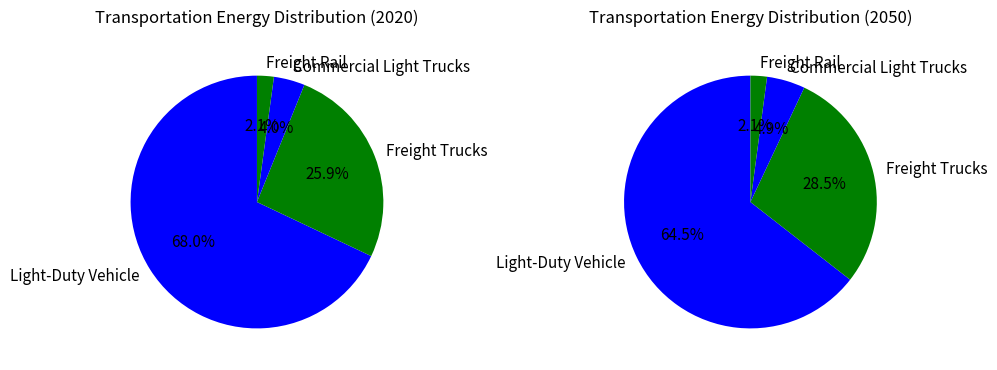

Is it true that Light-Duty Vehicle is 68% of the pie?

True